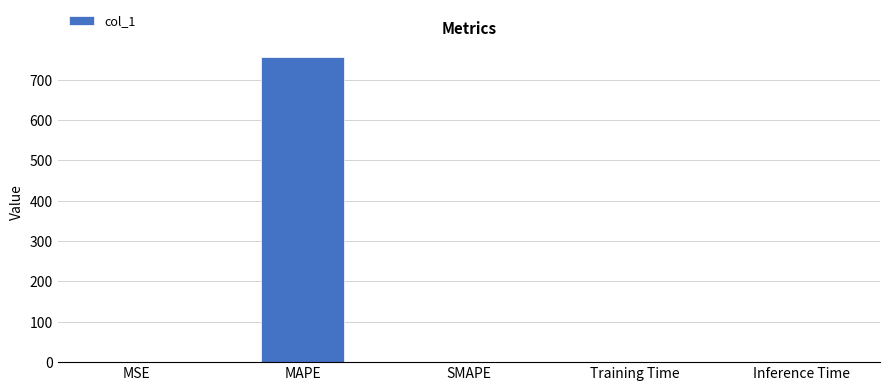

How many series are shown in this chart?

1